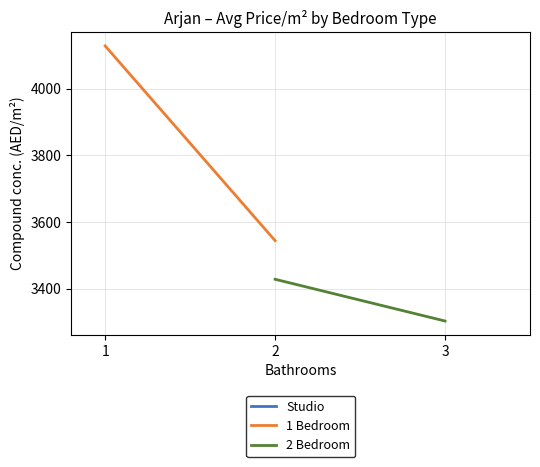

Between 2 and 1, which is larger?

1